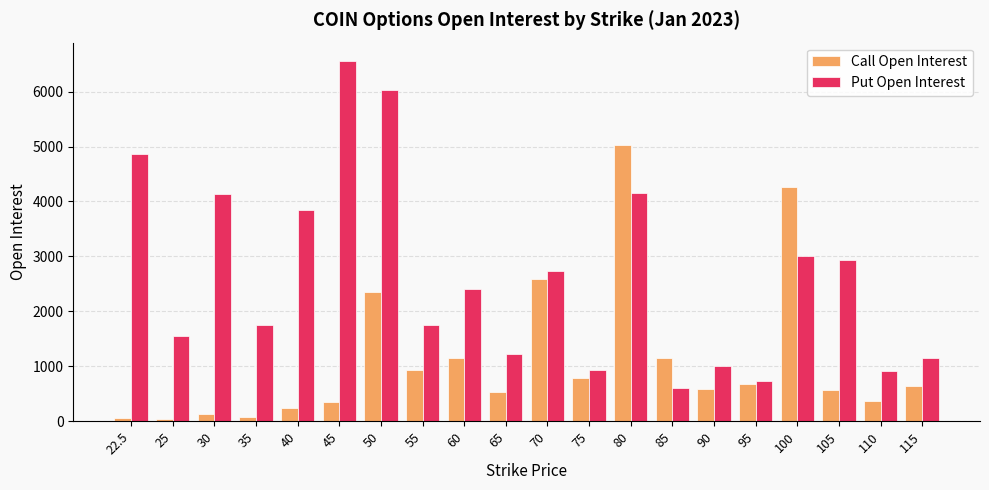

What is the value of the Put Open Interest bar at the 4th from the left?

1753